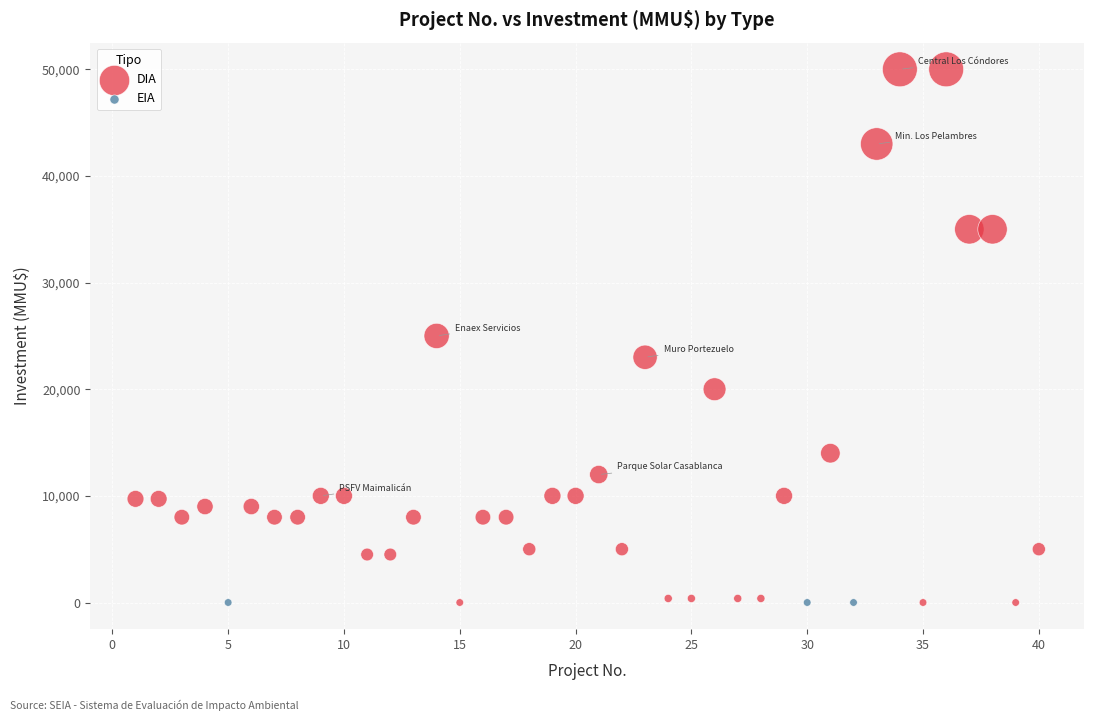

What are all the series names shown in the legend?

DIA, EIA